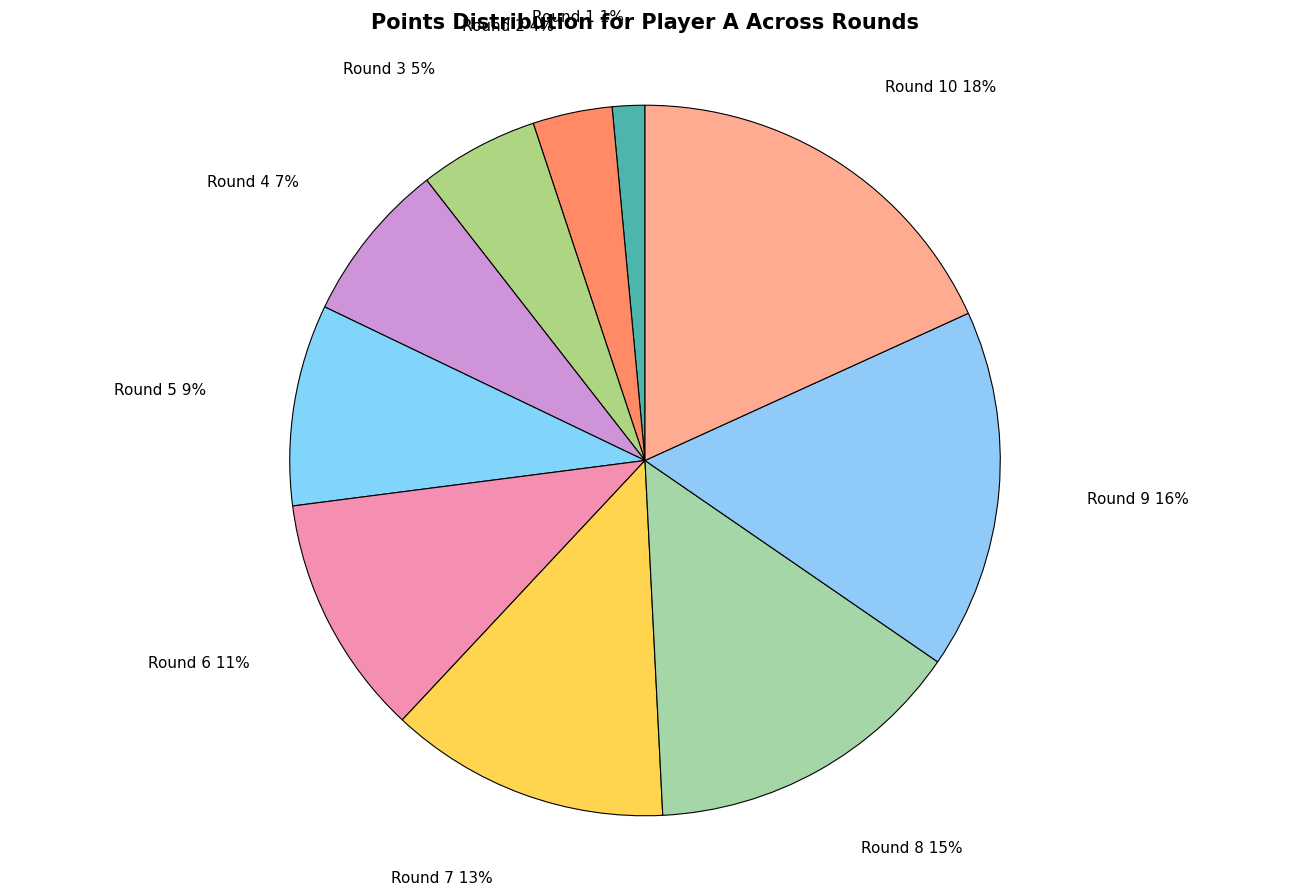

How many slices are in this pie chart?

10